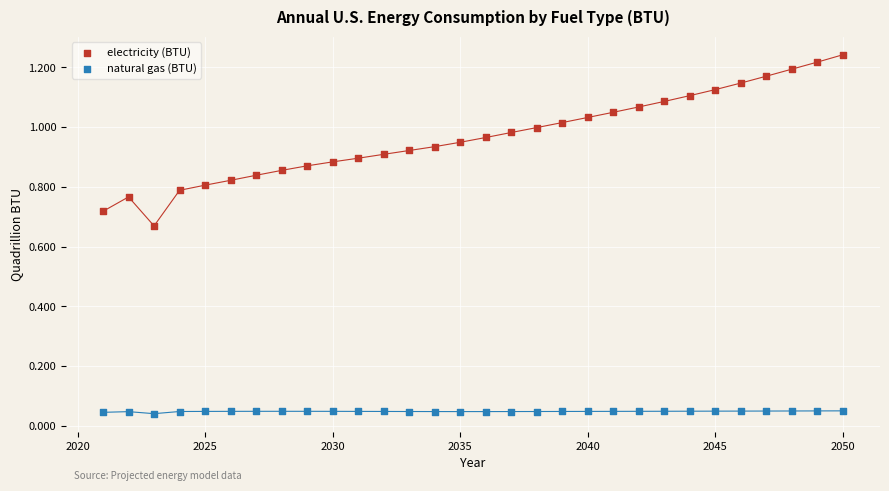

What are all the series names shown in the legend?

electricity (BTU), natural gas (BTU)